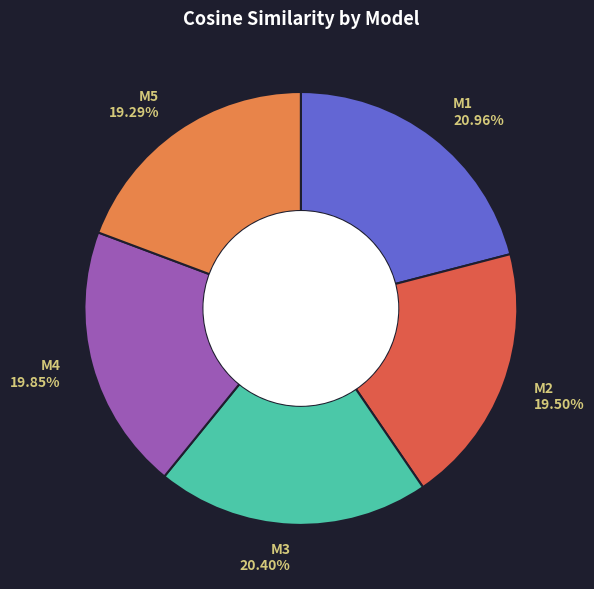

What is the total percentage of M2 and M1?

40.5%